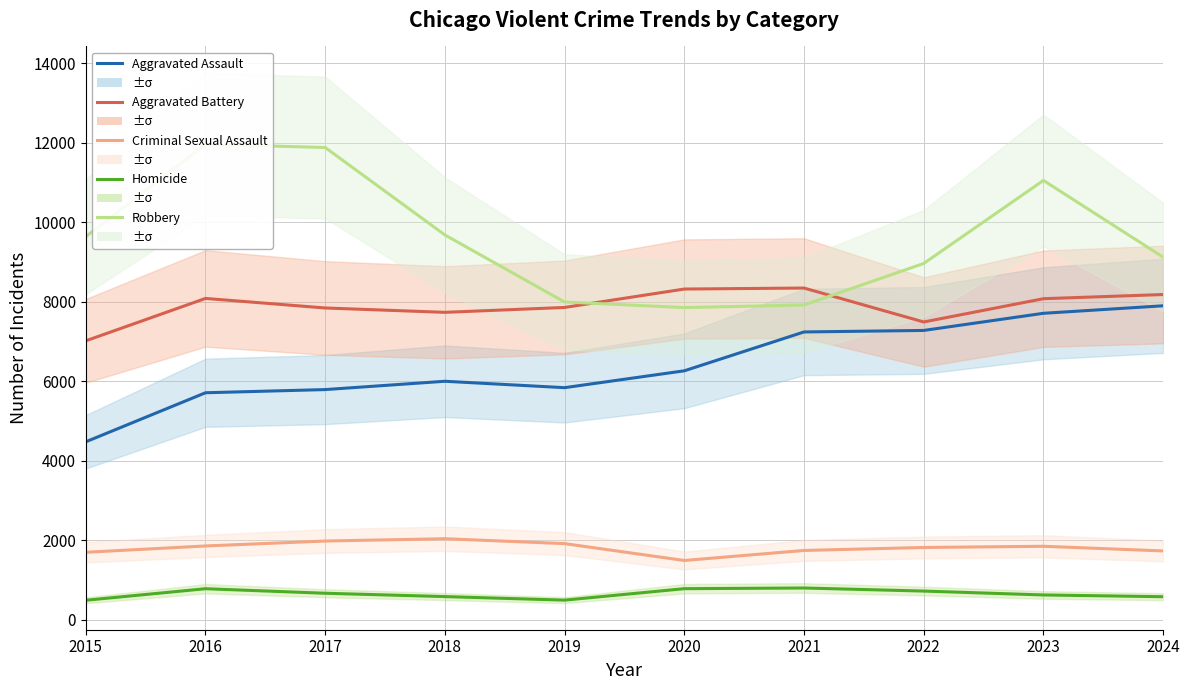

How many series are shown in this chart?

5